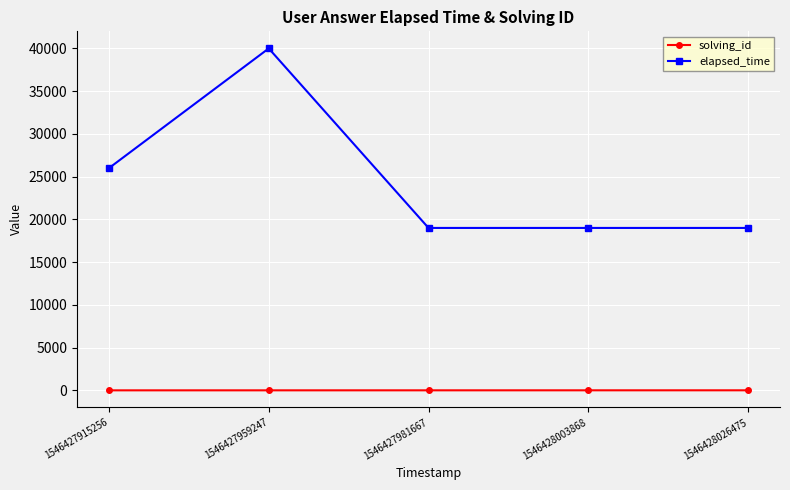

What is the difference between the maximum and second lowest values in the solving_id series?

3